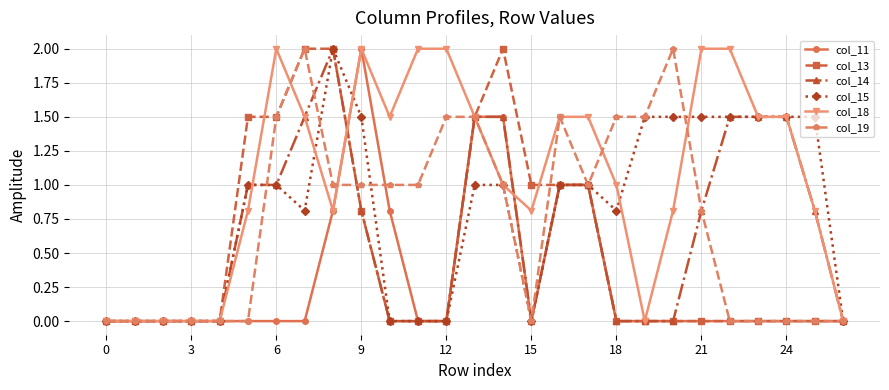

True or false: col_19 has more than 2 points higher than both neighbors.

True